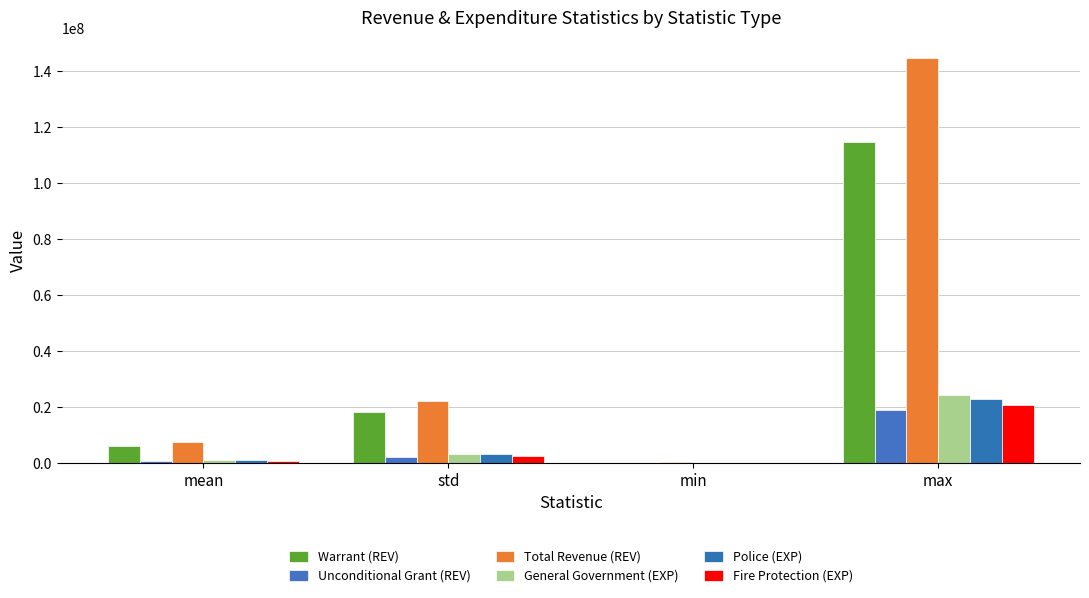

What is the difference between the Warrant (REV) values at mean and std?

11985299.0